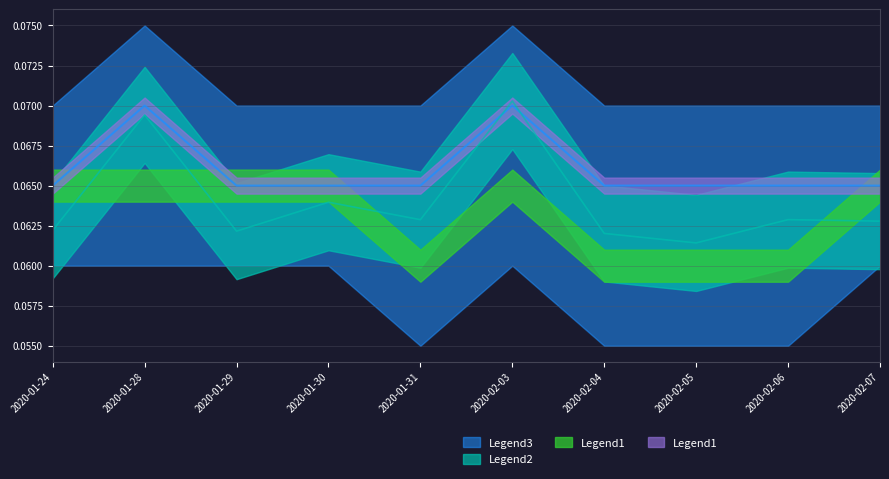

At which label is Legend3 closest to 0?

2020-02-05